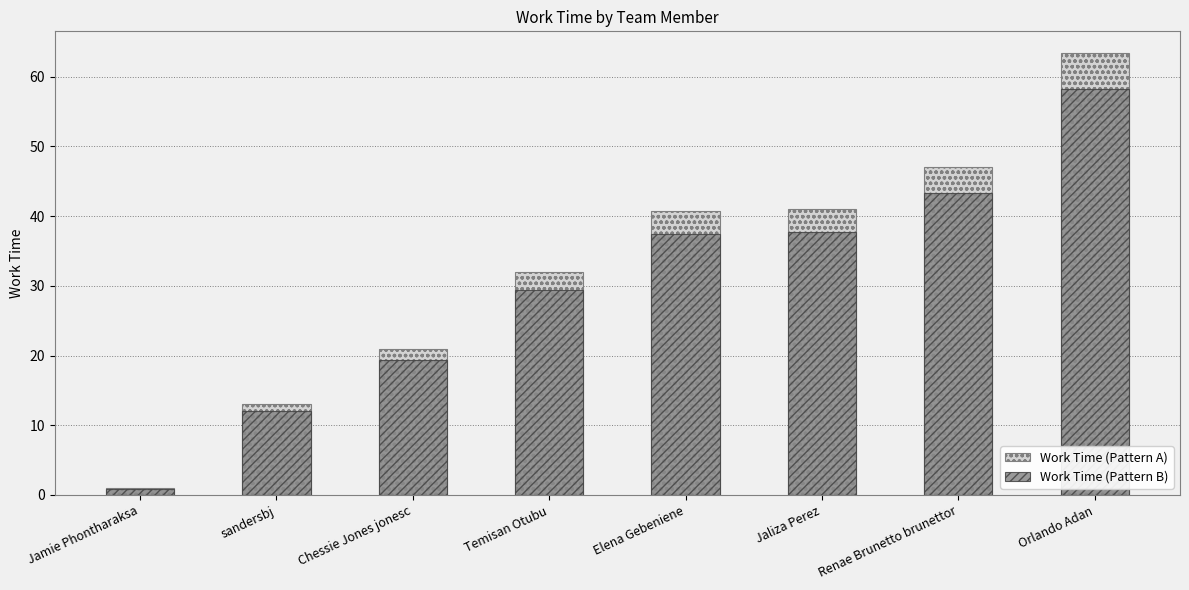

What value does the Work Time (Pattern B) series have at Temisan Otubu?

29.4